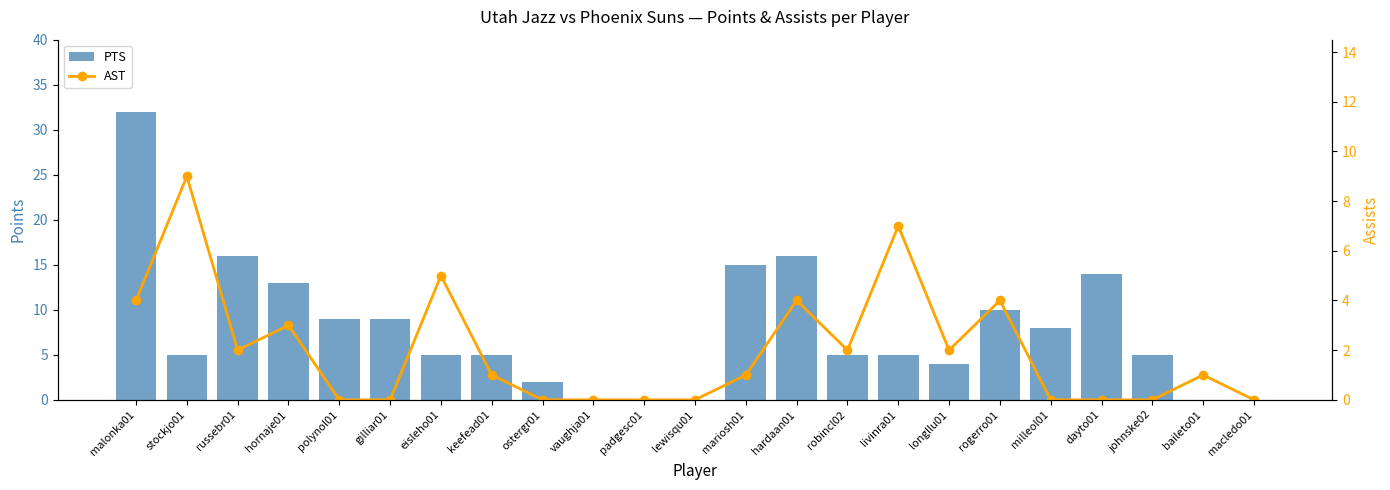

What are all the series names shown in the legend?

PTS, AST